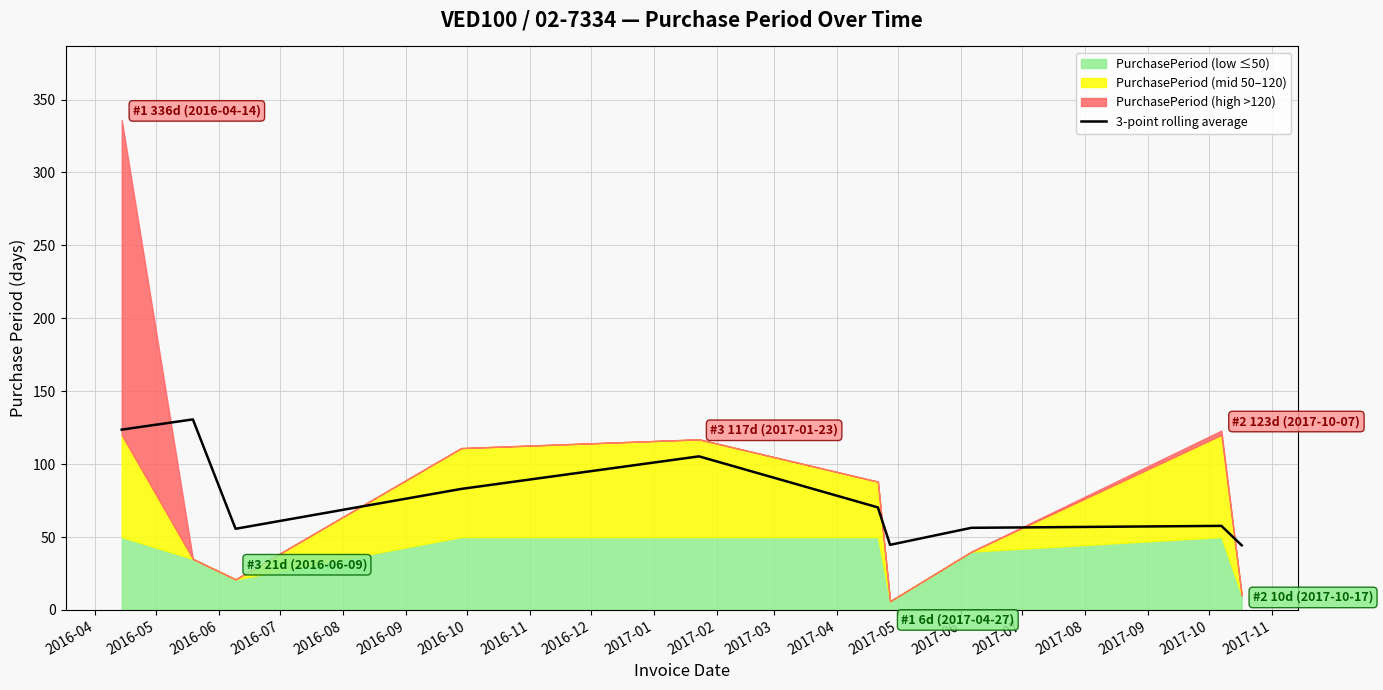

The value at 2016-04 is 54.1. True or false?

False